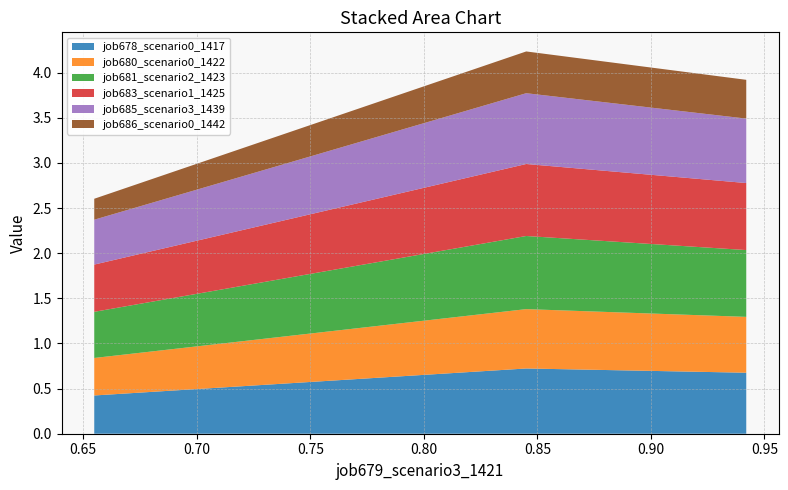

Reading left to right, extract all data points from this chart.

job678_scenario0_1417: in27=0.4	B14=0.7	B11=0.7
job680_scenario0_1422: in27=0.4	B14=0.7	B11=0.6
job681_scenario2_1423: in27=0.5	B14=0.8	B11=0.7
job683_scenario1_1425: in27=0.5	B14=0.8	B11=0.7
job685_scenario3_1439: in27=0.5	B14=0.8	B11=0.7
job686_scenario0_1442: in27=0.2	B14=0.5	B11=0.4